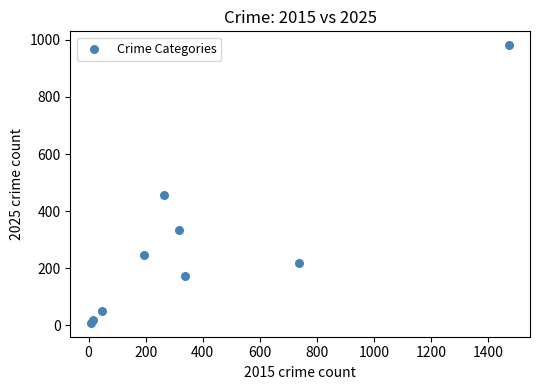

What Y value in the scatter plot is closest to 495?

455